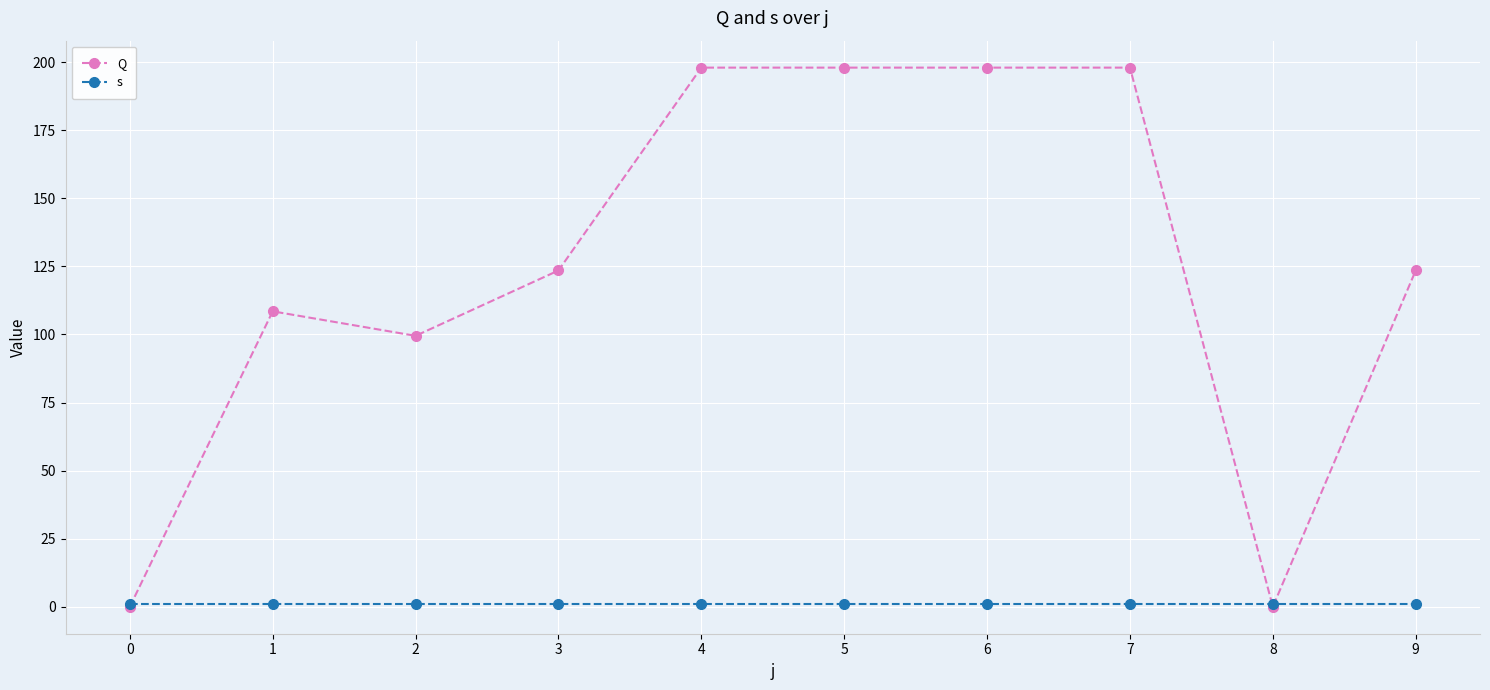

What is the sum of the Q values at 5 and 4?

396.0